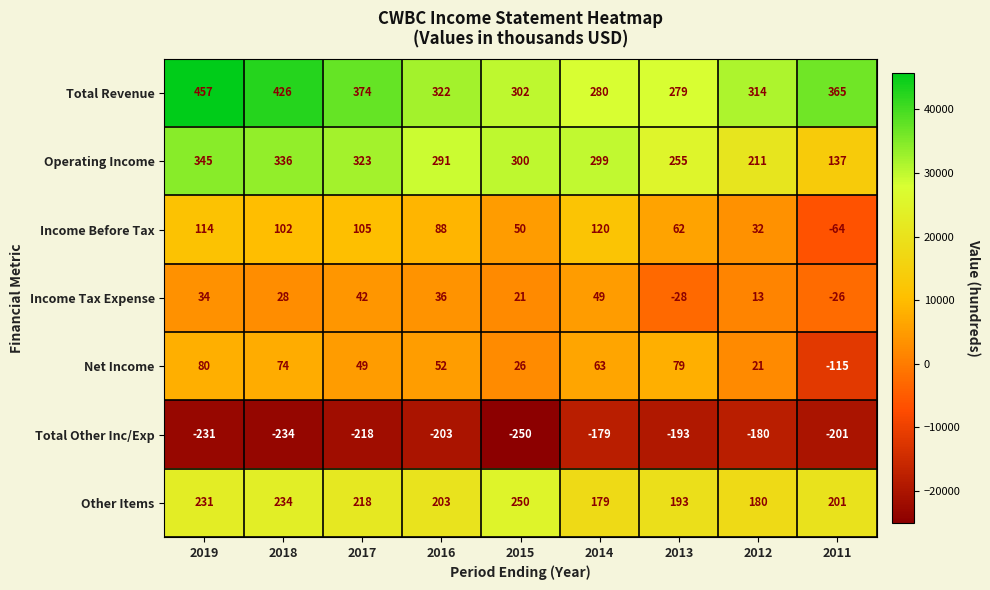

What is the total value across all series at 2017?

893